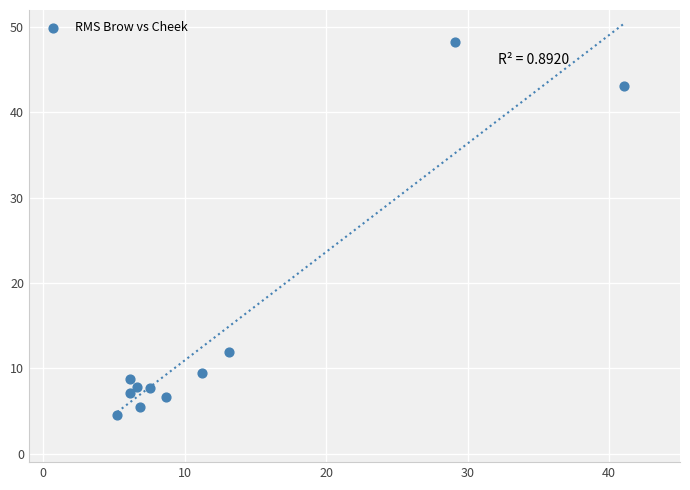

What Y value in the scatter plot is closest to 26?

11.9